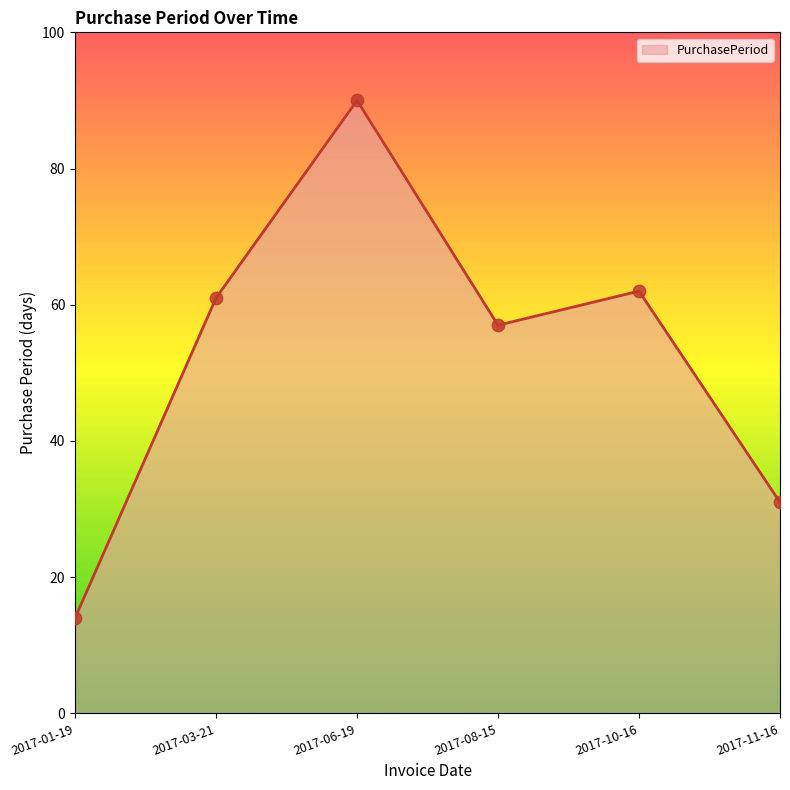

What is the ratio of the value at 2017-08-15 to the value at 2017-06-19?

0.6